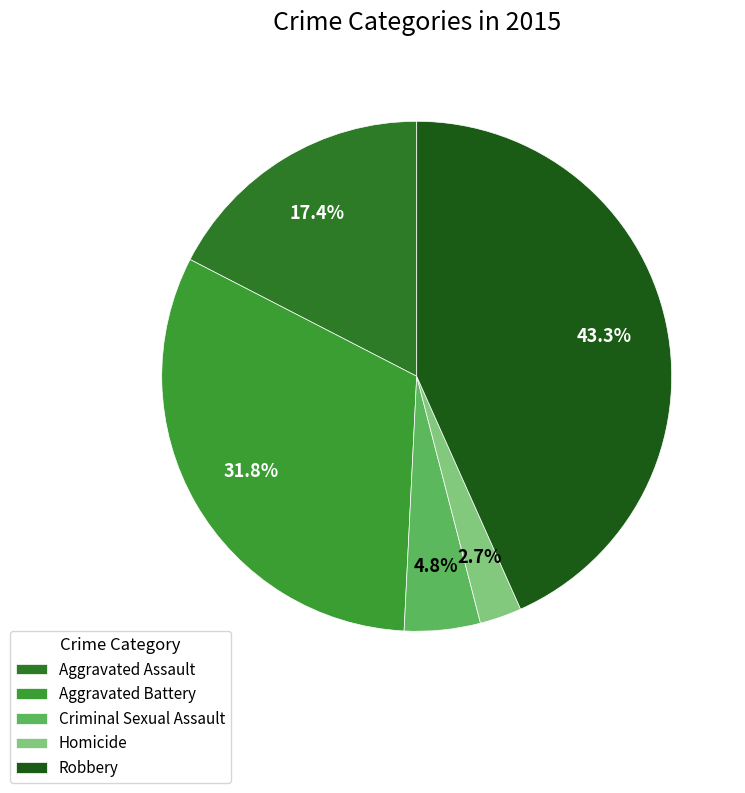

What is the smallest slice in the pie chart?

Homicide